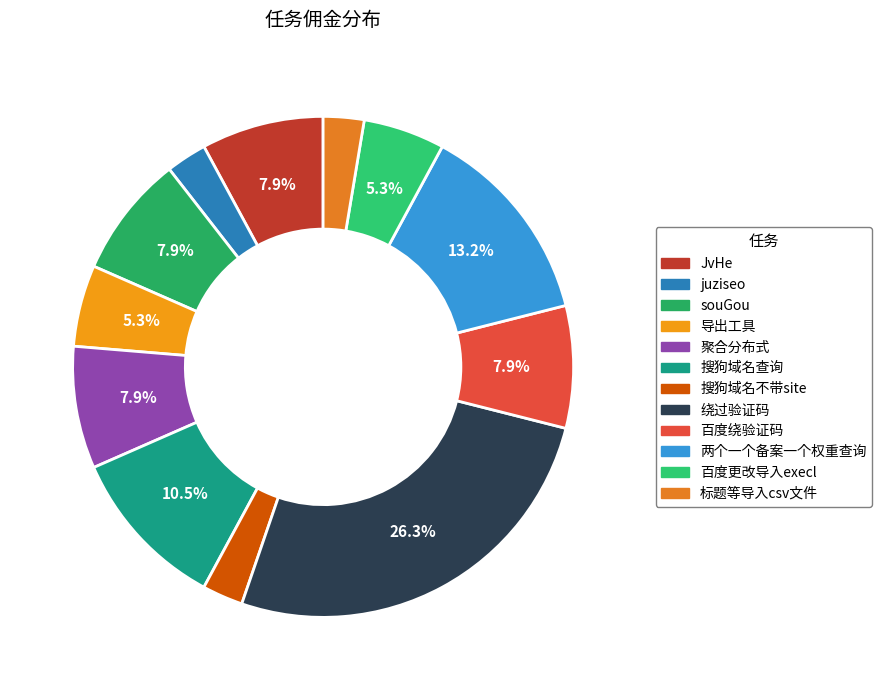

To the nearest percent, what is the difference between the largest and smallest slice percentages?

24%